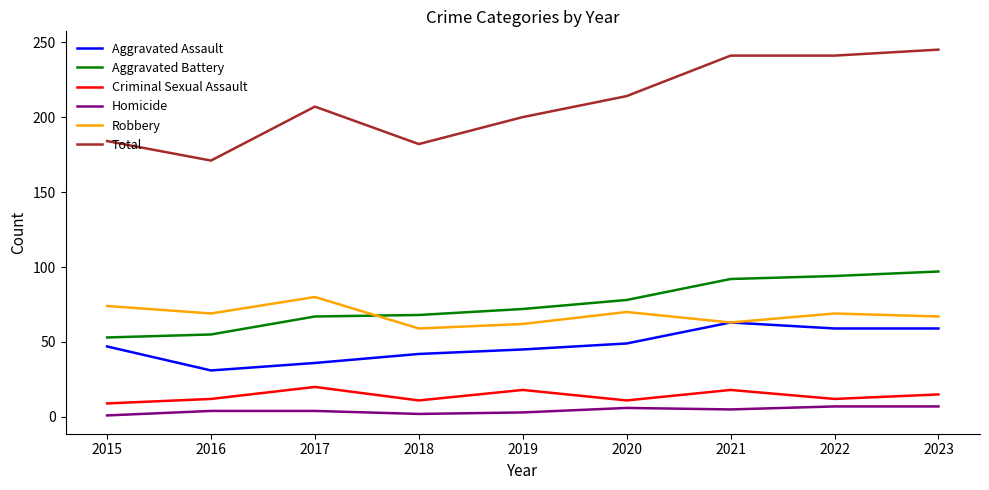

The Total series shows 140 at 2021. True or false?

False